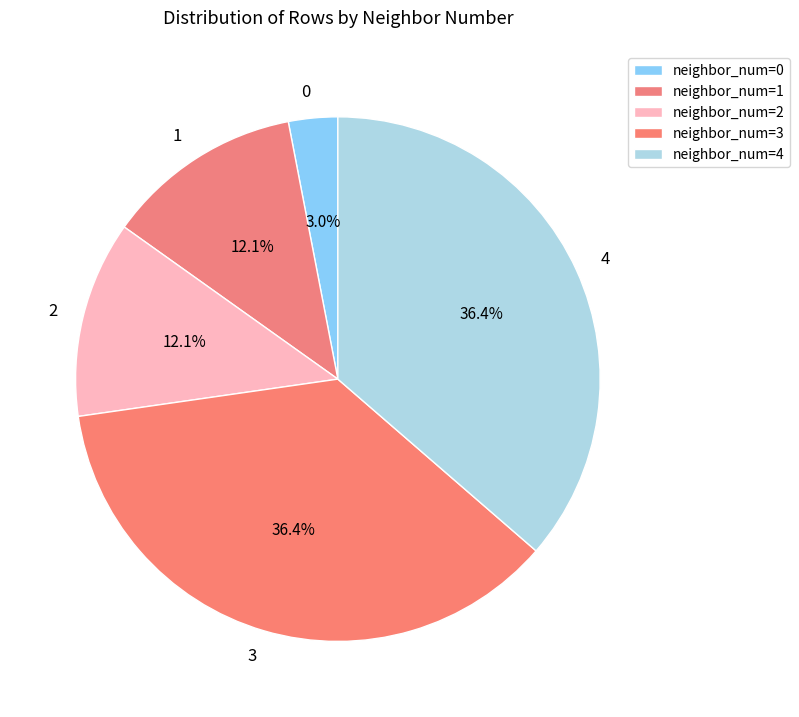

Does 0 account for over 50% of the chart?

No